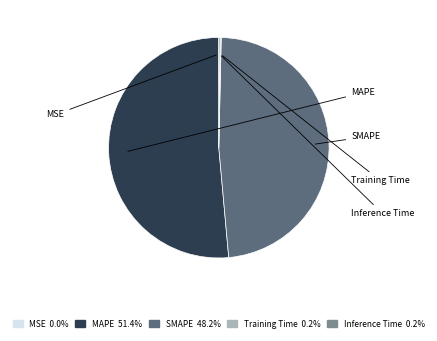

Which slice is the largest?

MAPE